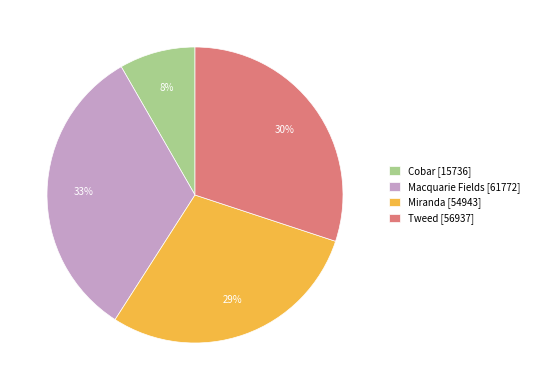

What is the largest slice in the pie chart?

Macquarie Fields